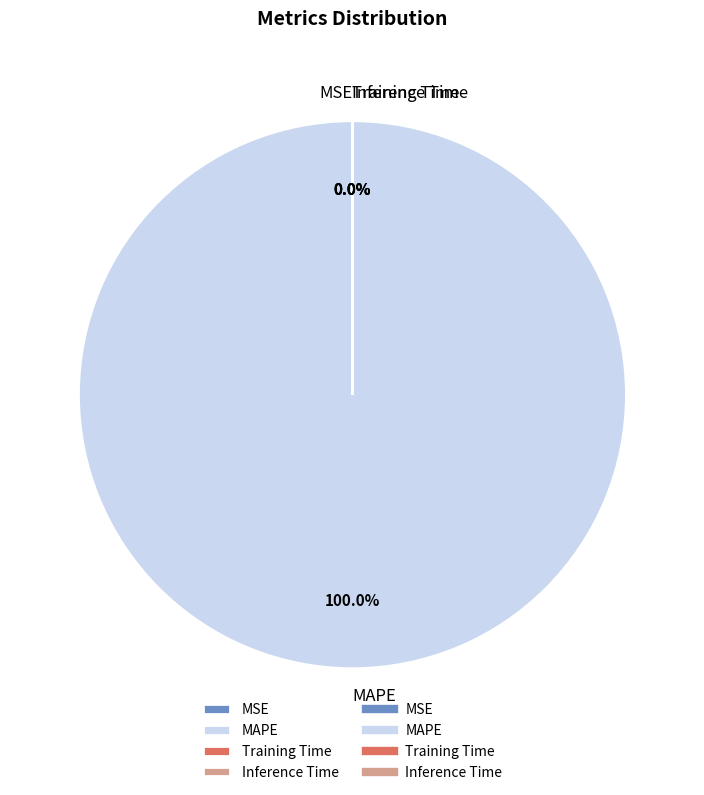

How many segments does this pie chart have?

4